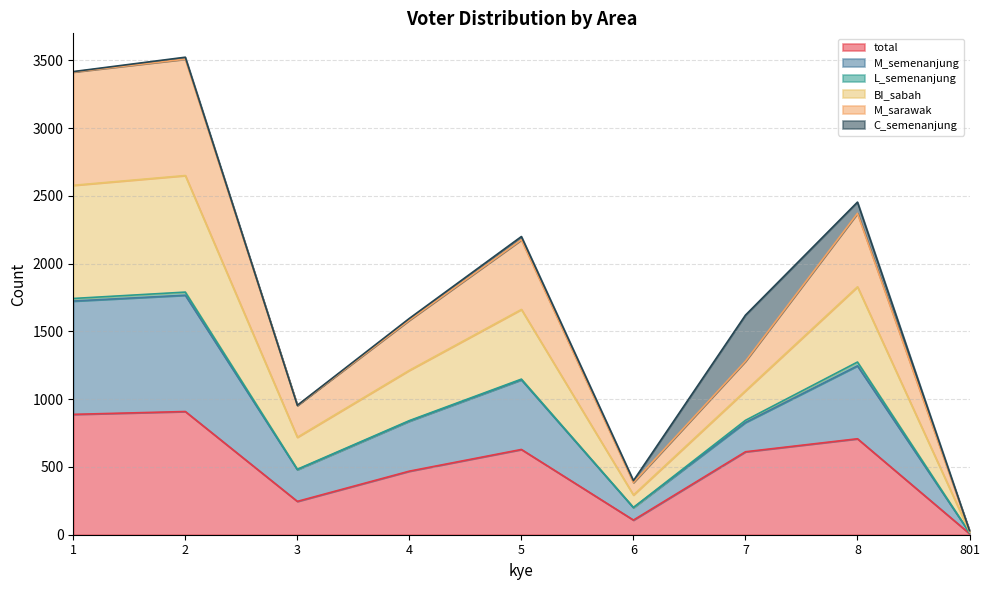

What is the highest value of the total series?

909